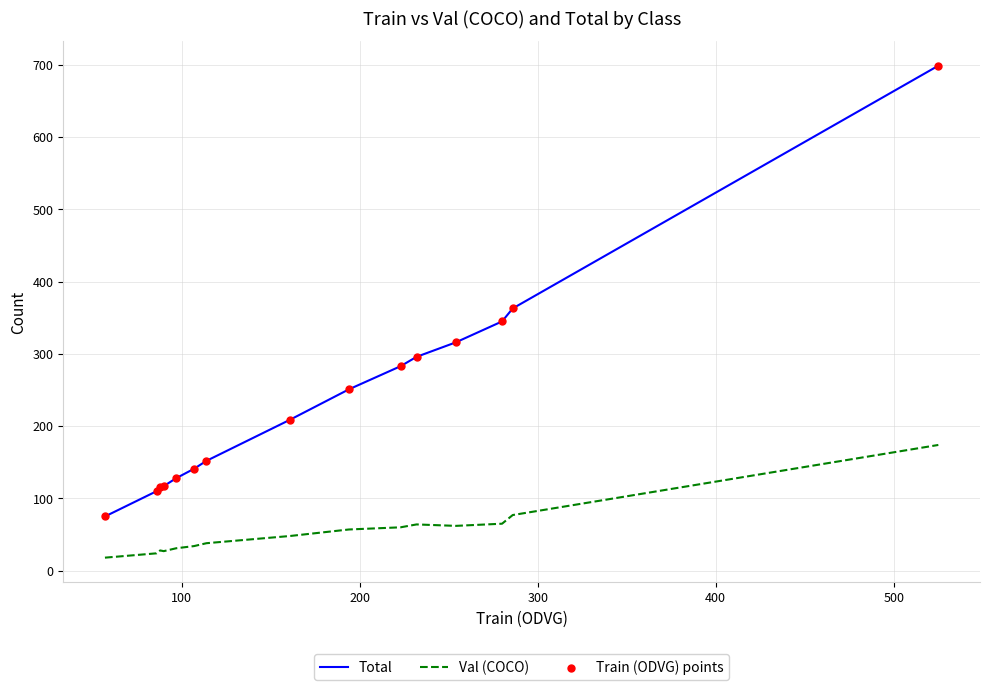

True or false: Val (COCO) and Total cross at least once.

False